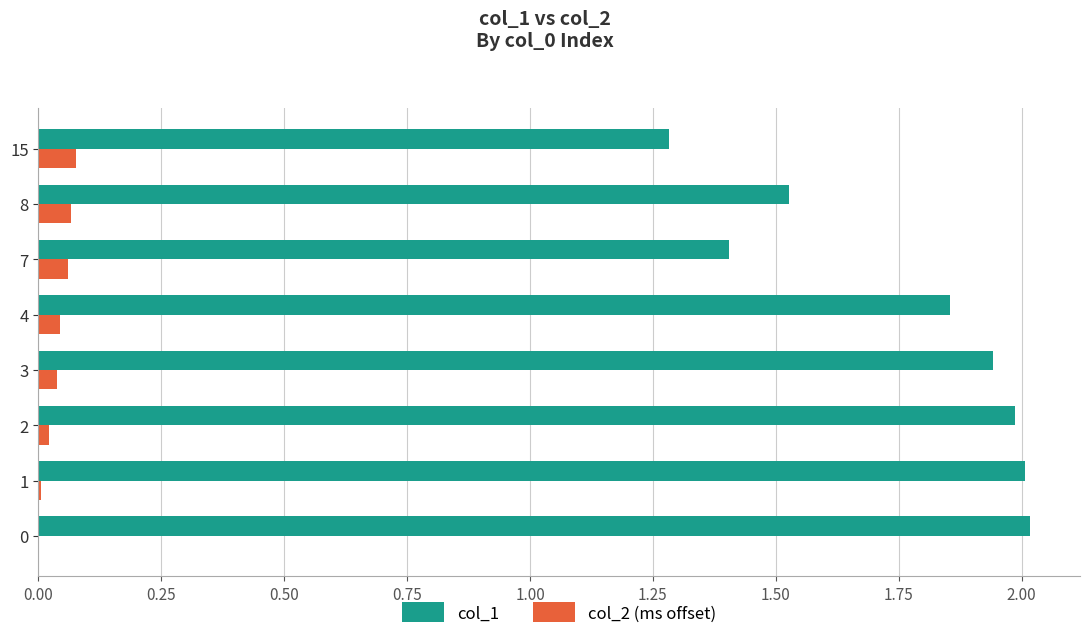

The col_2 (ms offset) series shows 0.0 at 0. True or false?

True